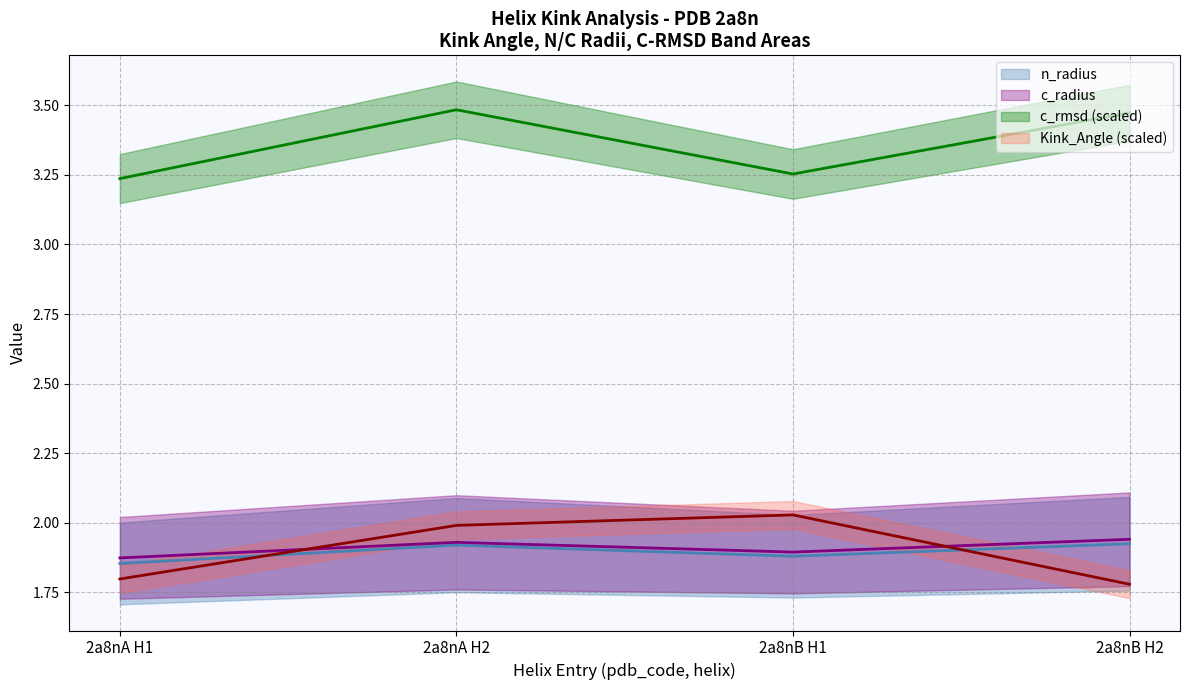

Which series has the largest range (max minus min)?

Kink_Angle